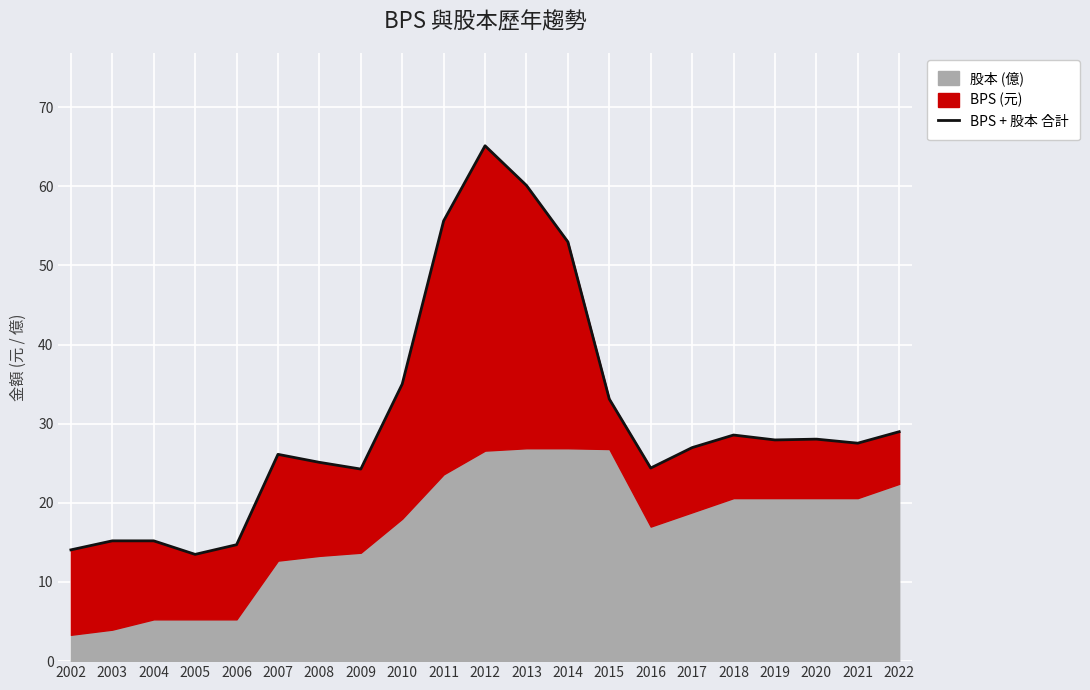

How many points are higher than both their immediate neighbors (excluding endpoints)?

5